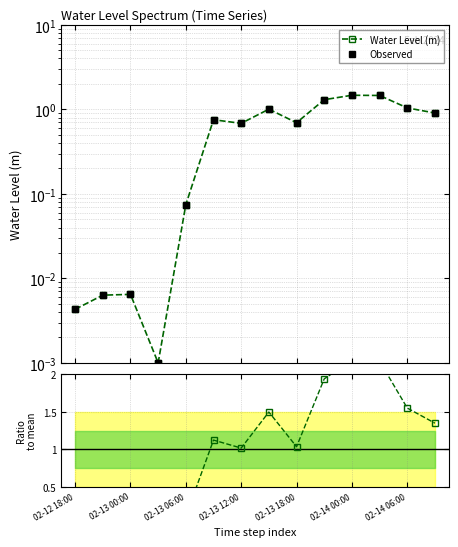

How many interior local valleys does the Ratio to mean series have?

3